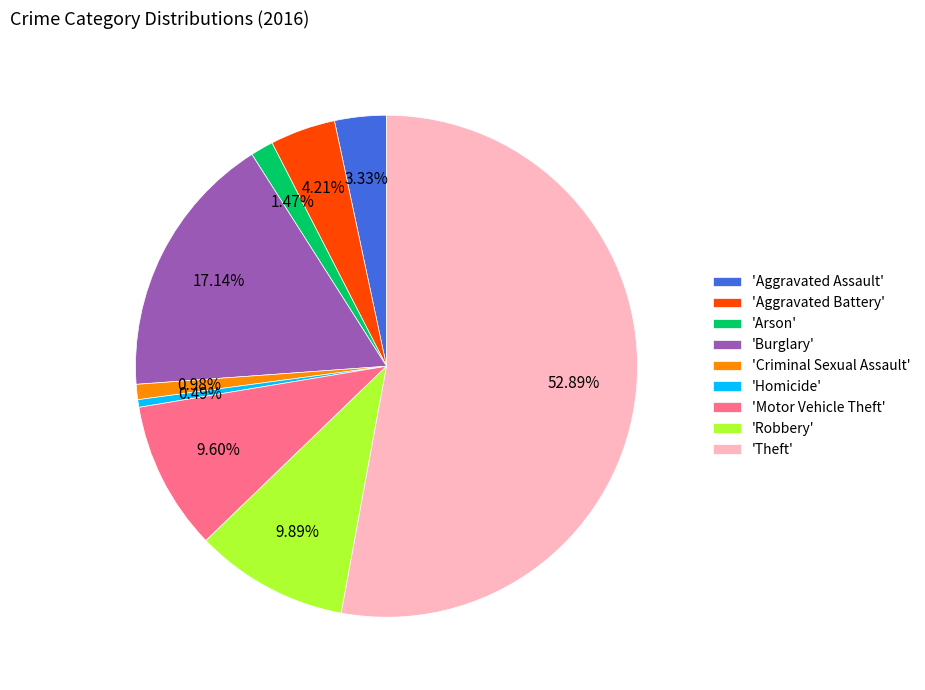

Does any single category account for the majority?

Yes